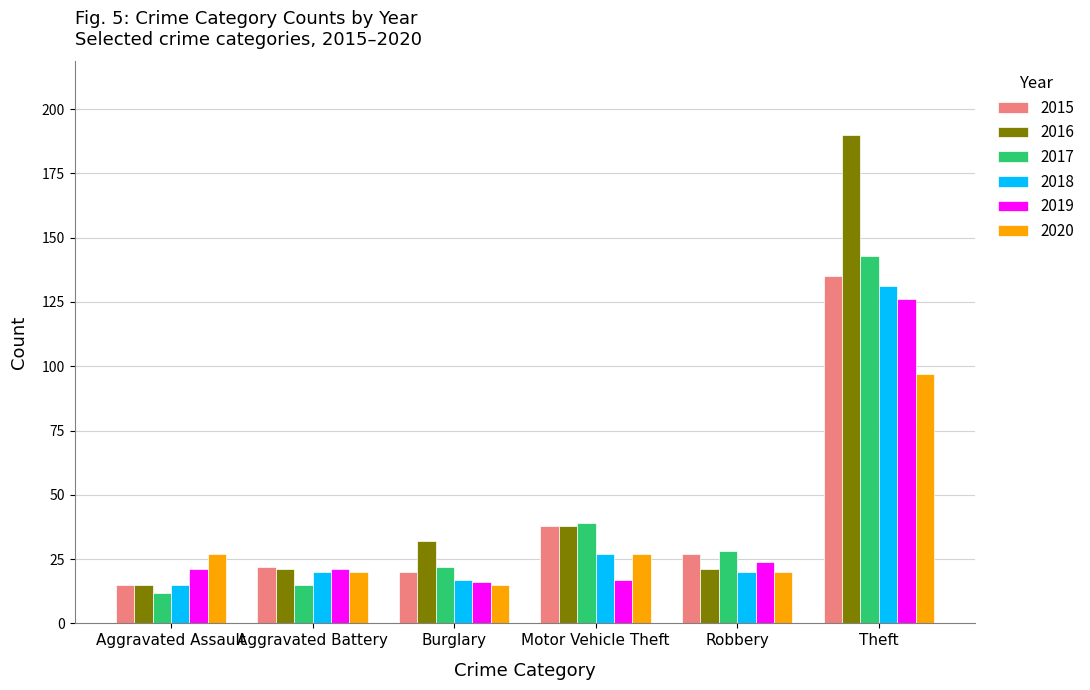

The value of 2015 at Aggravated Assault is 27. True or false?

False